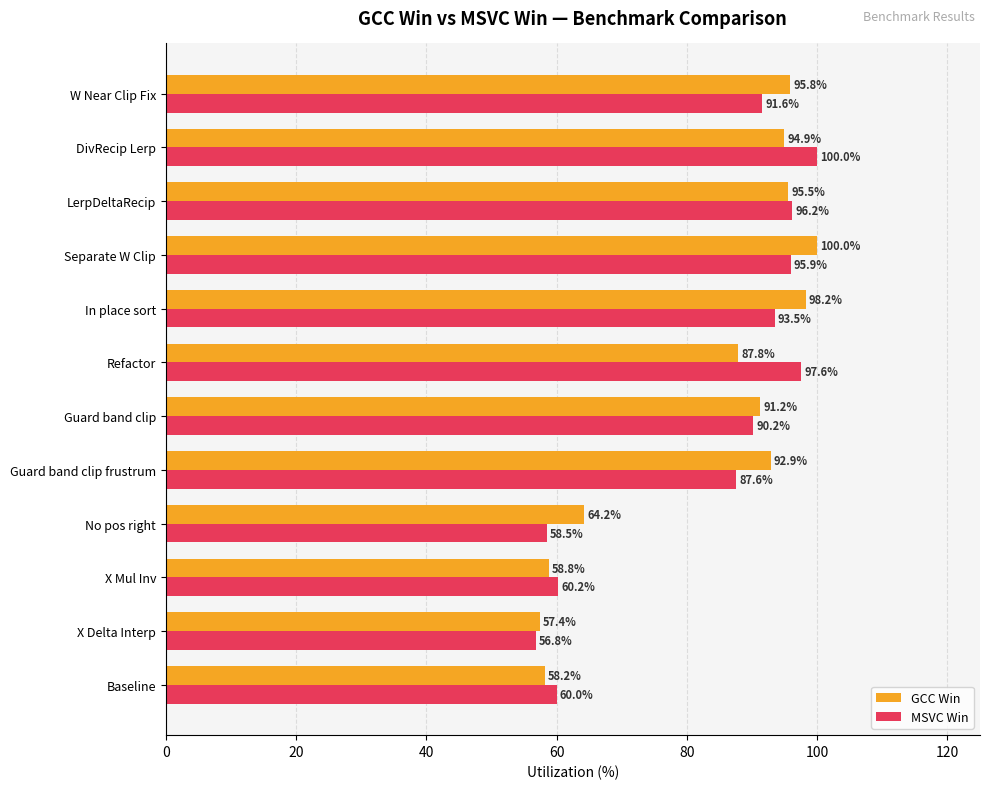

What are all the series names shown in the legend?

GCC Win, MSVC Win